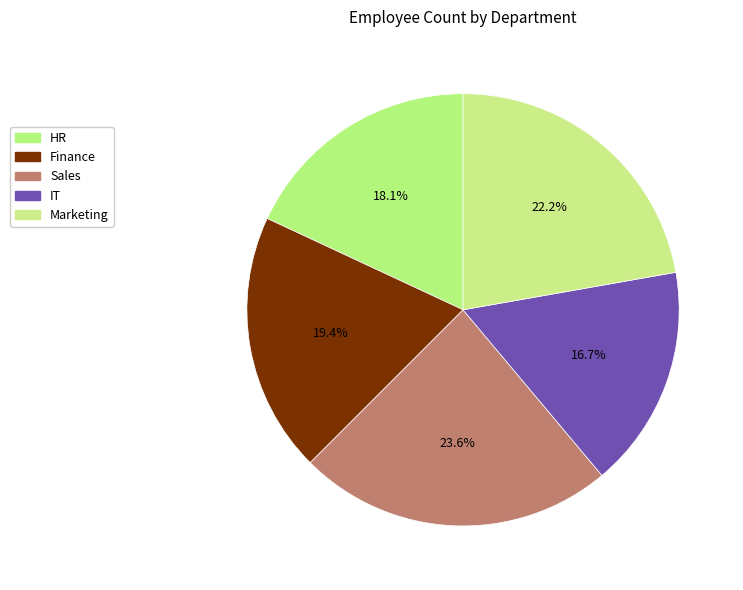

True or false: Sales accounts for 24% of the total.

True